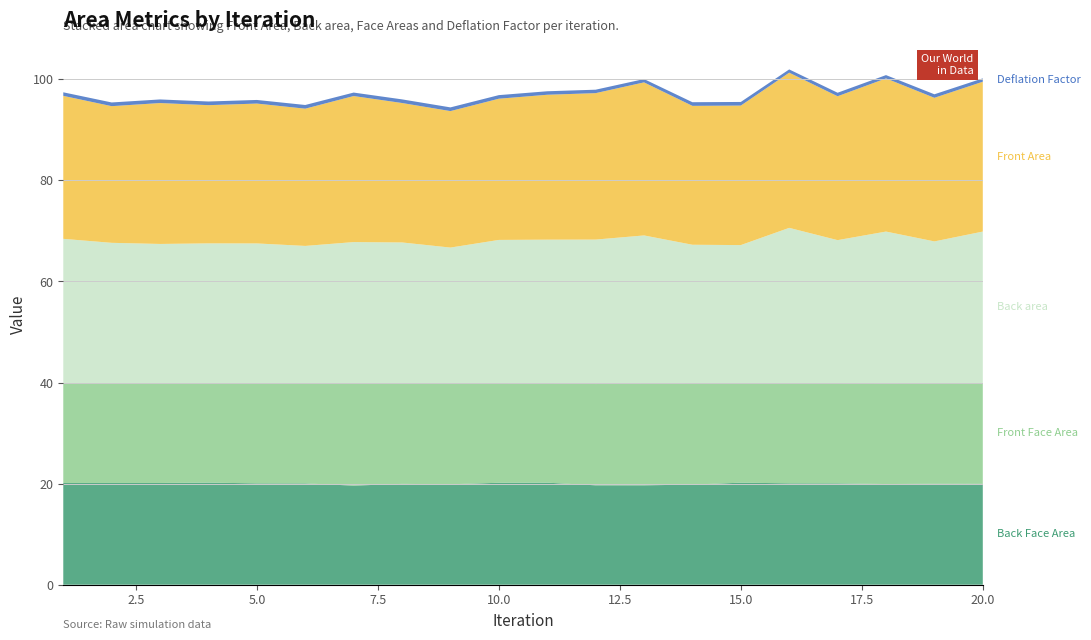

Reading left to right, extract all data points from this chart.

Back Face Area: 20.1	20.1	20.1	20.2	20.1	20.0	19.6	20.0	19.9	20.2	20.2	19.7	19.7	19.8	20.2	20.1	20.1	19.9	20.0	20.0
Front Face Area: 19.8	19.8	19.8	19.7	19.9	19.9	20.3	20.0	20.0	19.7	19.6	20.0	20.2	20.1	19.7	19.8	19.9	19.9	19.9	19.9
Back area: 28.5	27.7	27.5	27.6	27.6	27.1	27.9	27.8	26.8	28.3	28.4	28.6	29.3	27.4	27.3	30.7	28.3	30.1	28.0	30.0
Front Area: 28.3	27.0	27.9	27.3	27.7	27.2	28.9	27.6	27.0	27.9	28.7	29.0	30.3	27.5	27.6	30.7	28.5	30.3	28.4	29.6
Deflation Factor: 0.7	0.7	0.7	0.7	0.7	0.7	0.7	0.7	0.7	0.7	0.7	0.7	0.7	0.7	0.7	0.6	0.7	0.7	0.7	0.7